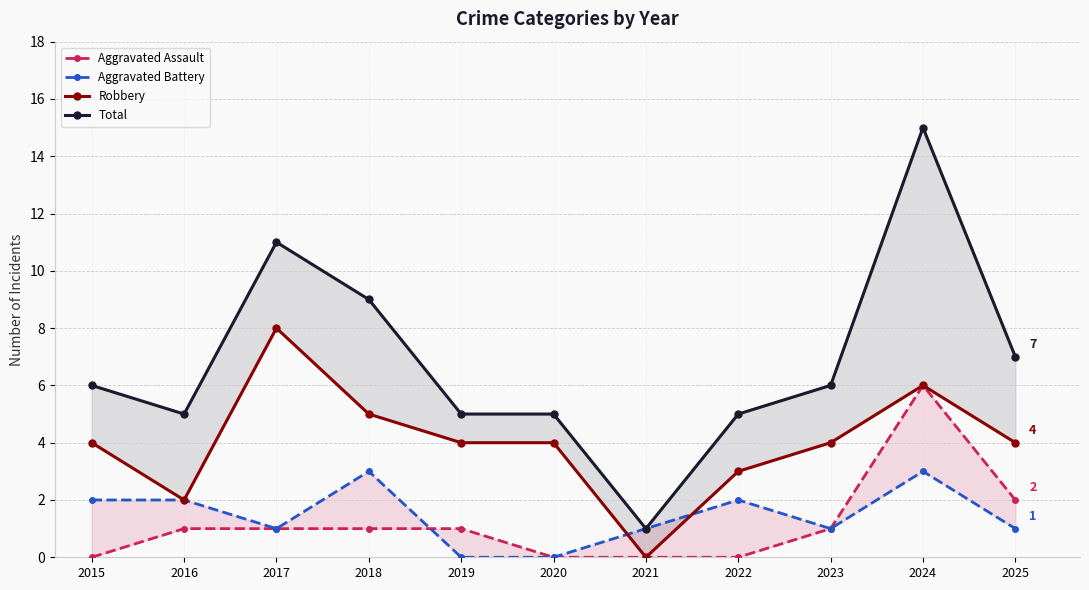

Reading left to right, what are all the values shown in this chart?

Aggravated Assault: 0	1	1	1	1	0	0	0	1	6	2
Aggravated Battery: 2	2	1	3	0	0	1	2	1	3	1
Robbery: 4	2	8	5	4	4	0	3	4	6	4
Total: 6	5	11	9	5	5	1	5	6	15	7